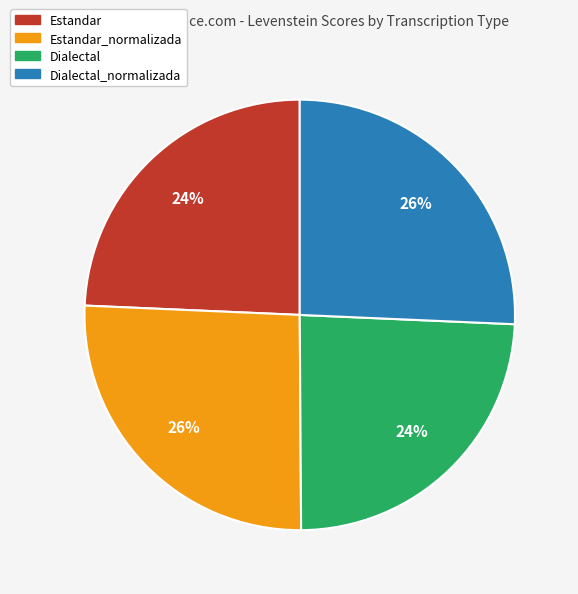

Is it true that Dialectal is 24% of the pie?

True